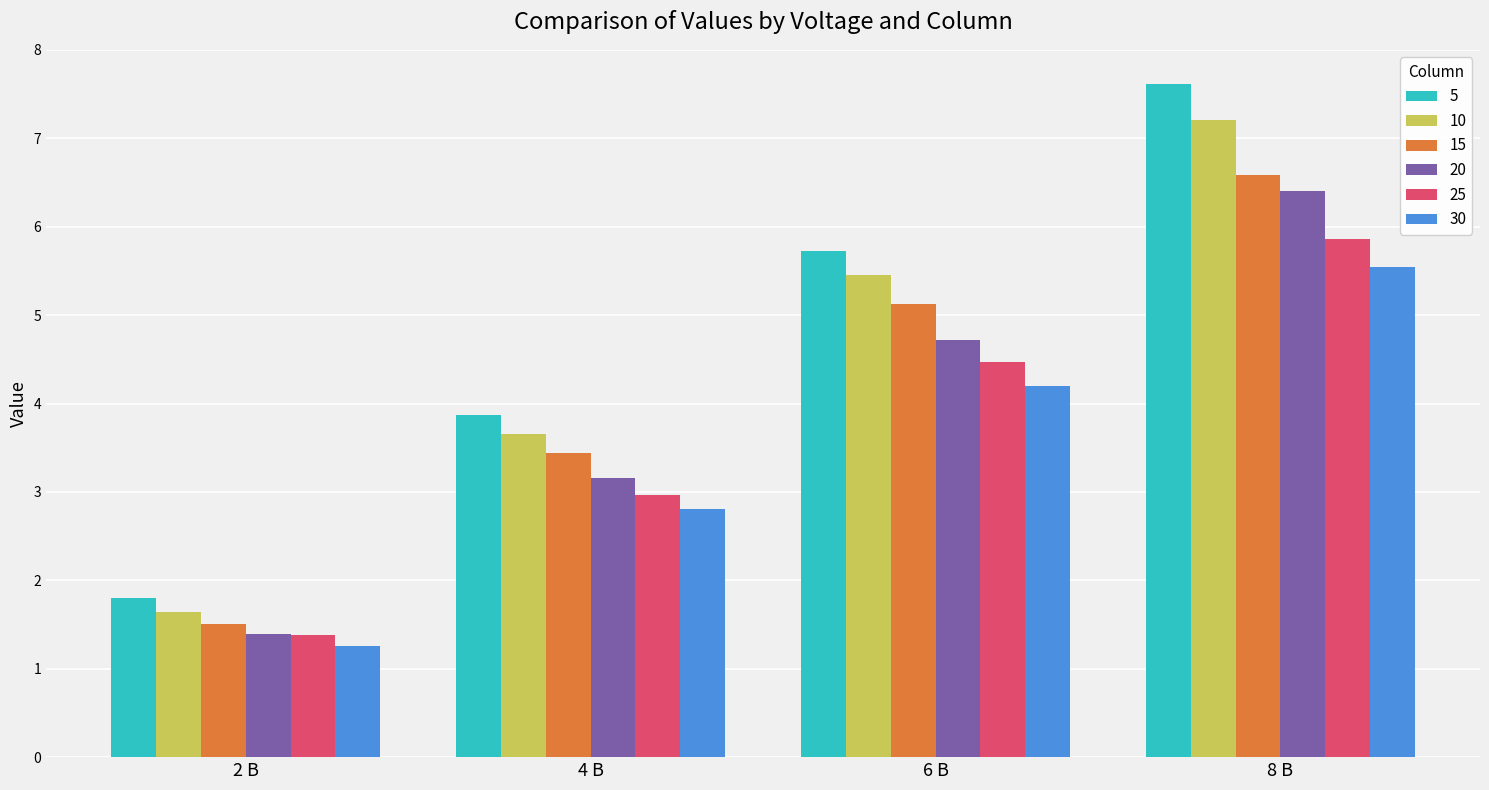

What is the label of the 2nd bar from the left?

4 В